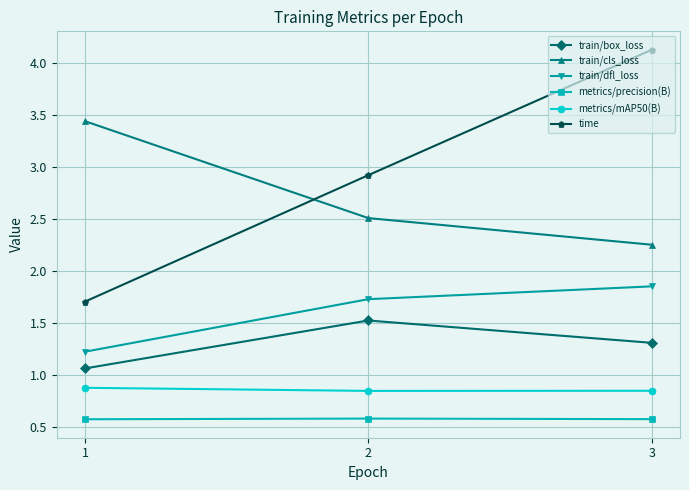

What is the sum of all metrics/precision(B) values?

1.7